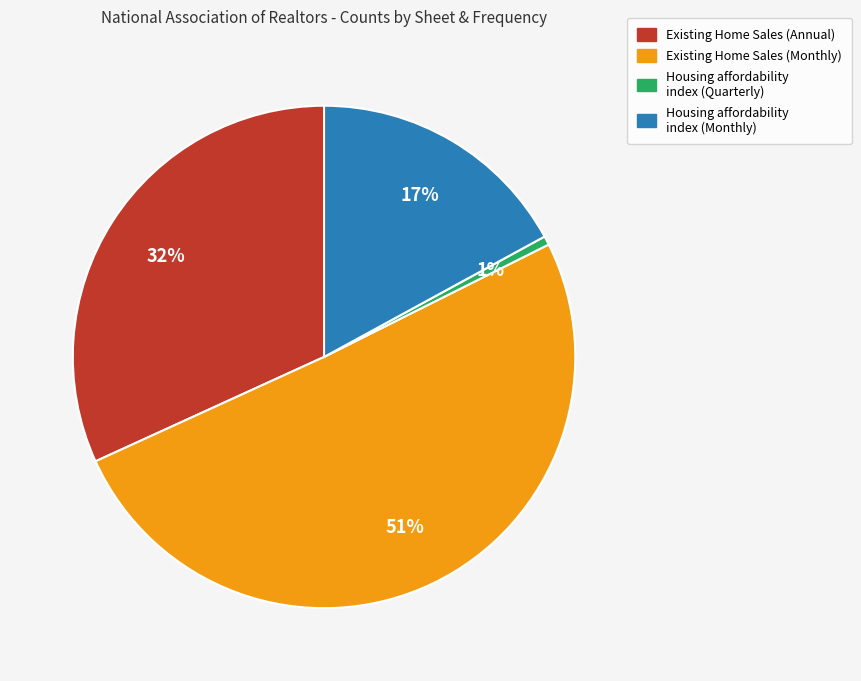

Do Housing affordability index (Quarterly) and Existing Home Sales (Monthly) together represent more than half of the pie?

Yes